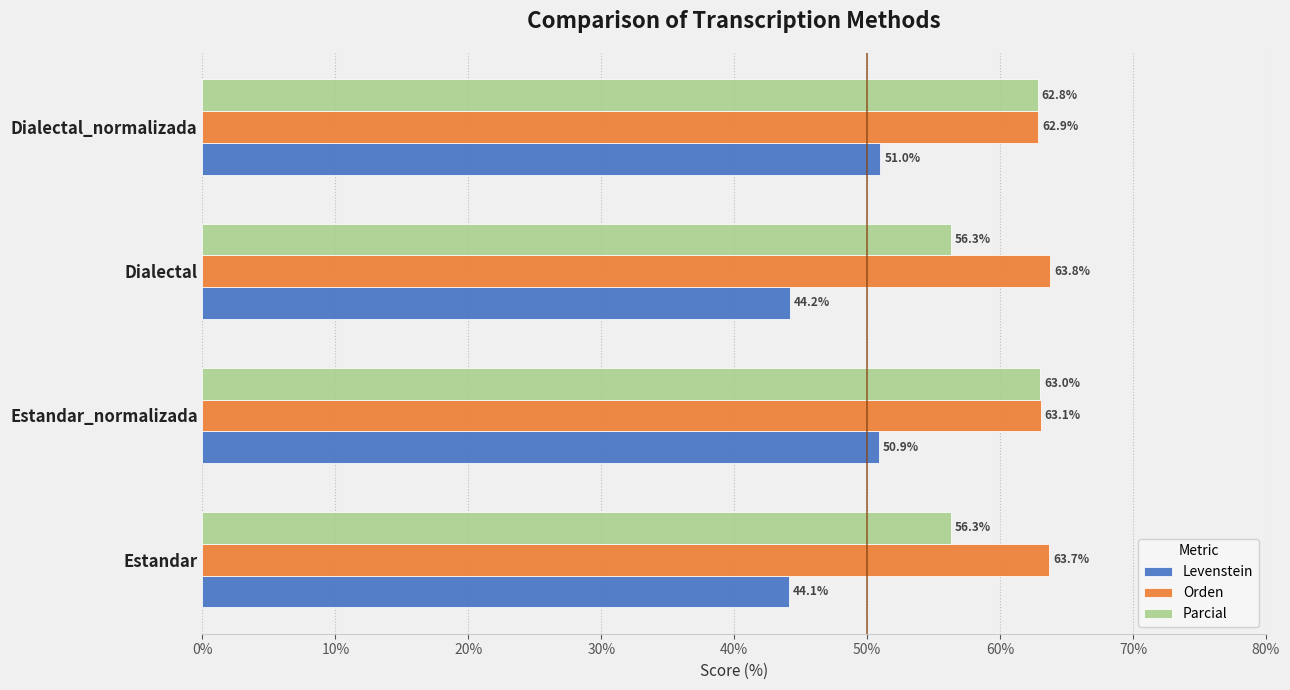

How many values in the Orden series exceed 63?

3